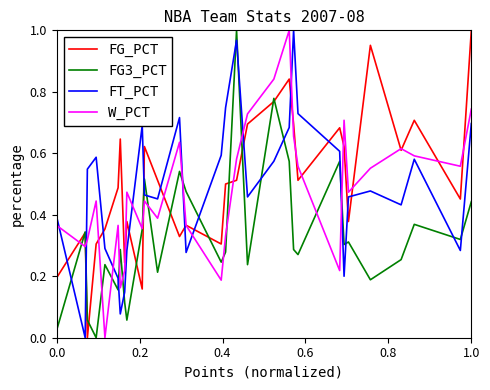

Which series ends up on top after the final intersection of FT_PCT and FG3_PCT?

FT_PCT